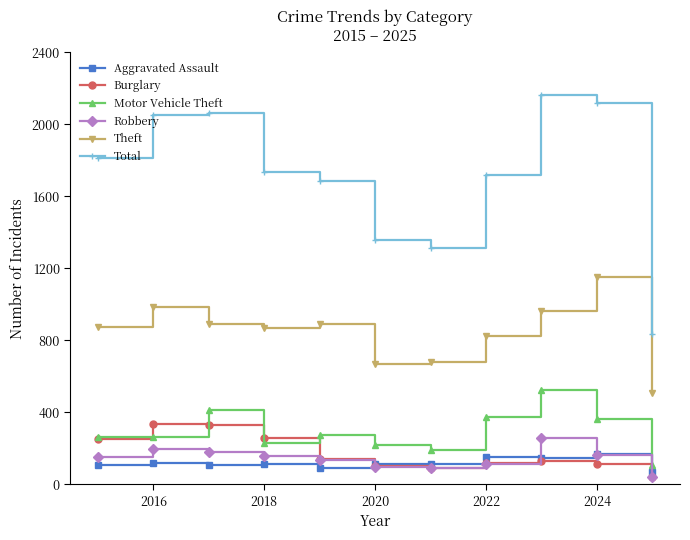

List the series in order of their peak value, highest first.

Total, Theft, Motor Vehicle Theft, Burglary, Robbery, Aggravated Assault